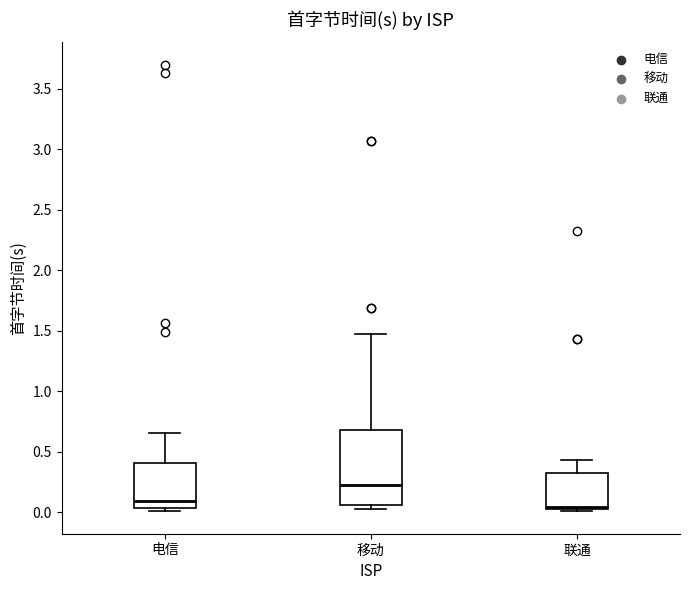

Reading left to right, transcribe this box plot: for each box, give where its median line is, the range the box spans, and where its two whiskers end, as read against the y-axis. The values are not printed on the chart, so give them approximately, as read against the axis.

电信: median 0.10, box 0.05 to 0.40, whiskers 0.00 to 0.65
移动: median 0.20, box 0.05 to 0.70, whiskers 0.05 (just below the box's lower edge) to 1.50
联通: median 0.05 (just above the box's lower edge), box 0.05 to 0.35, whiskers 0.00 to 0.45